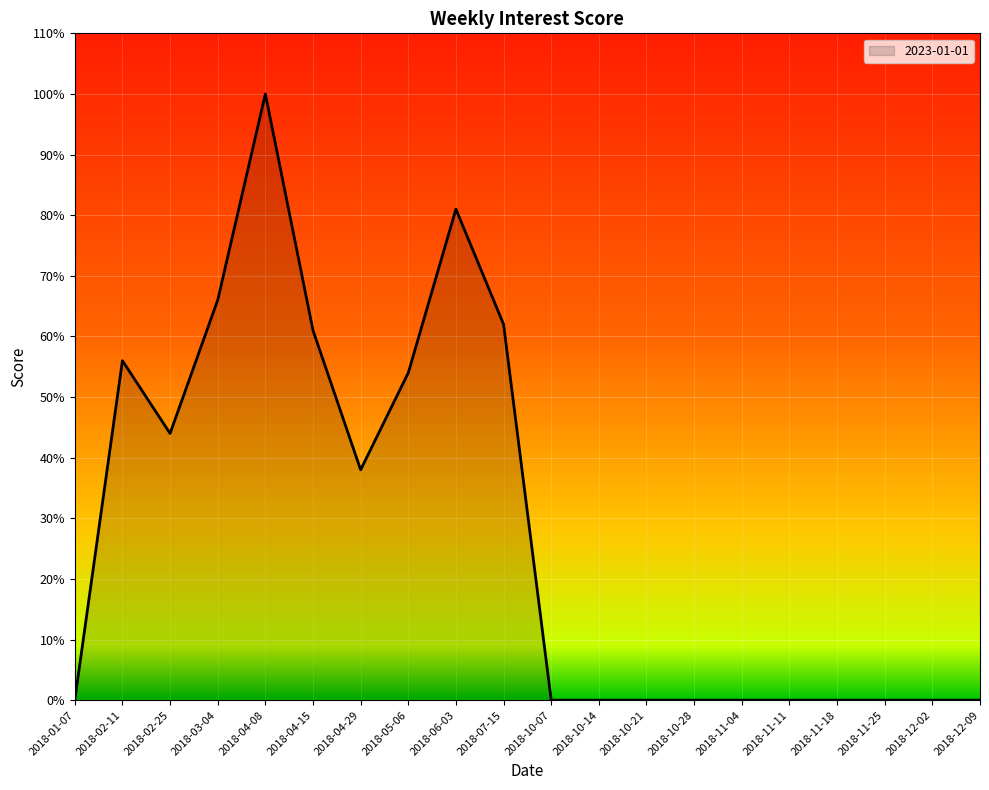

Reading left to right, list all the values displayed in this chart.

2018-01-07=0	2018-02-11=56	2018-02-25=44	2018-03-04=66	2018-04-08=100	2018-04-15=61	2018-04-29=38	2018-05-06=54	2018-06-03=81	2018-07-15=62	2018-10-07=0	2018-10-14=0	2018-10-21=0	2018-10-28=0	2018-11-04=0	2018-11-11=0	2018-11-18=0	2018-11-25=0	2018-12-02=0	2018-12-09=0